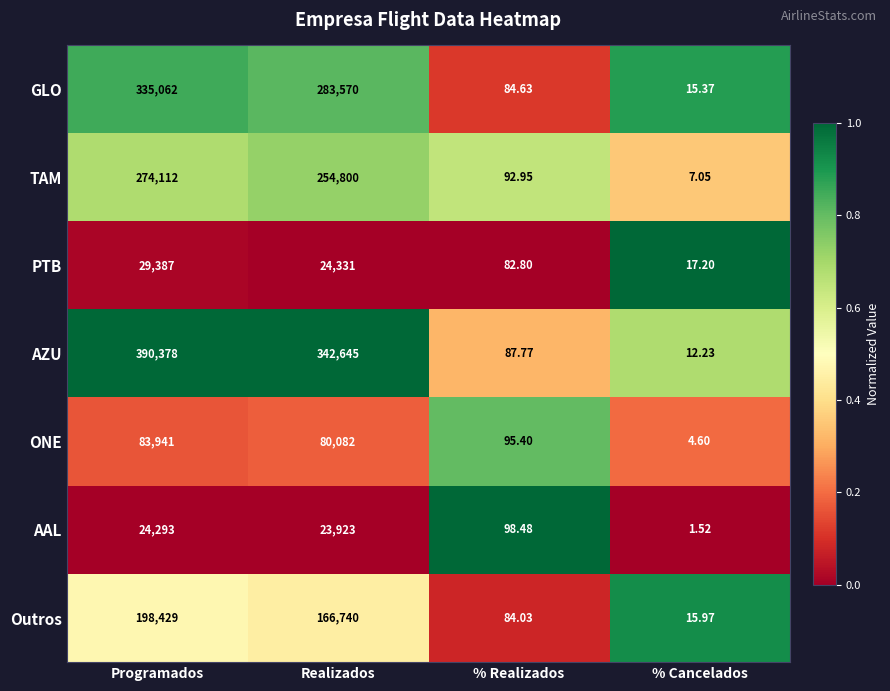

Which series changed the most between Programados and Realizados?

GLO